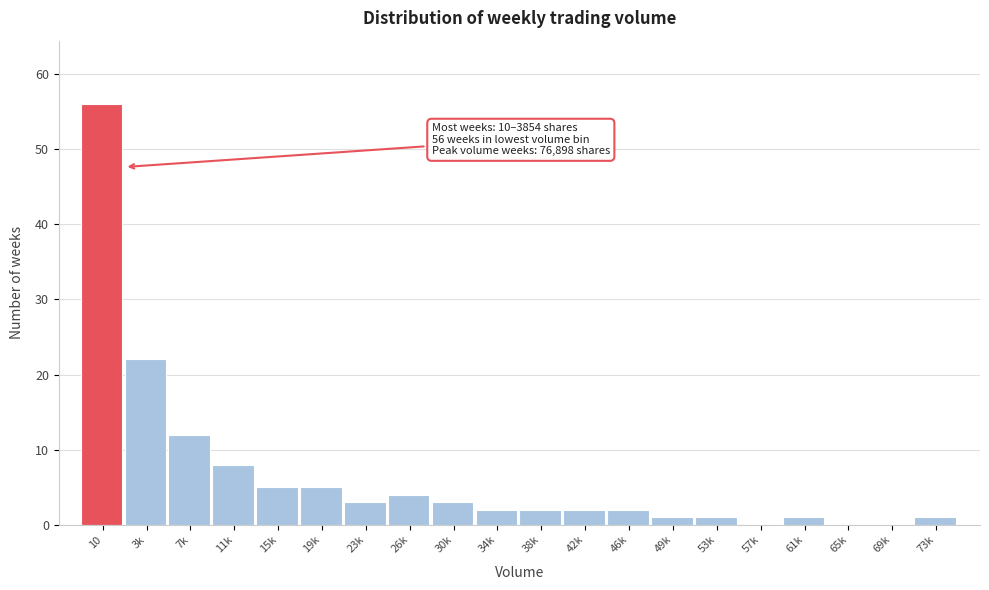

Reading right to left, transcribe all the data shown in this chart.

73k=1	69k=0	65k=0	61k=1	57k=0	53k=1	49k=1	46k=2	42k=2	38k=2	34k=2	30k=3	26k=4	23k=3	19k=5	15k=5	11k=8	7k=12	3k=22	10=56